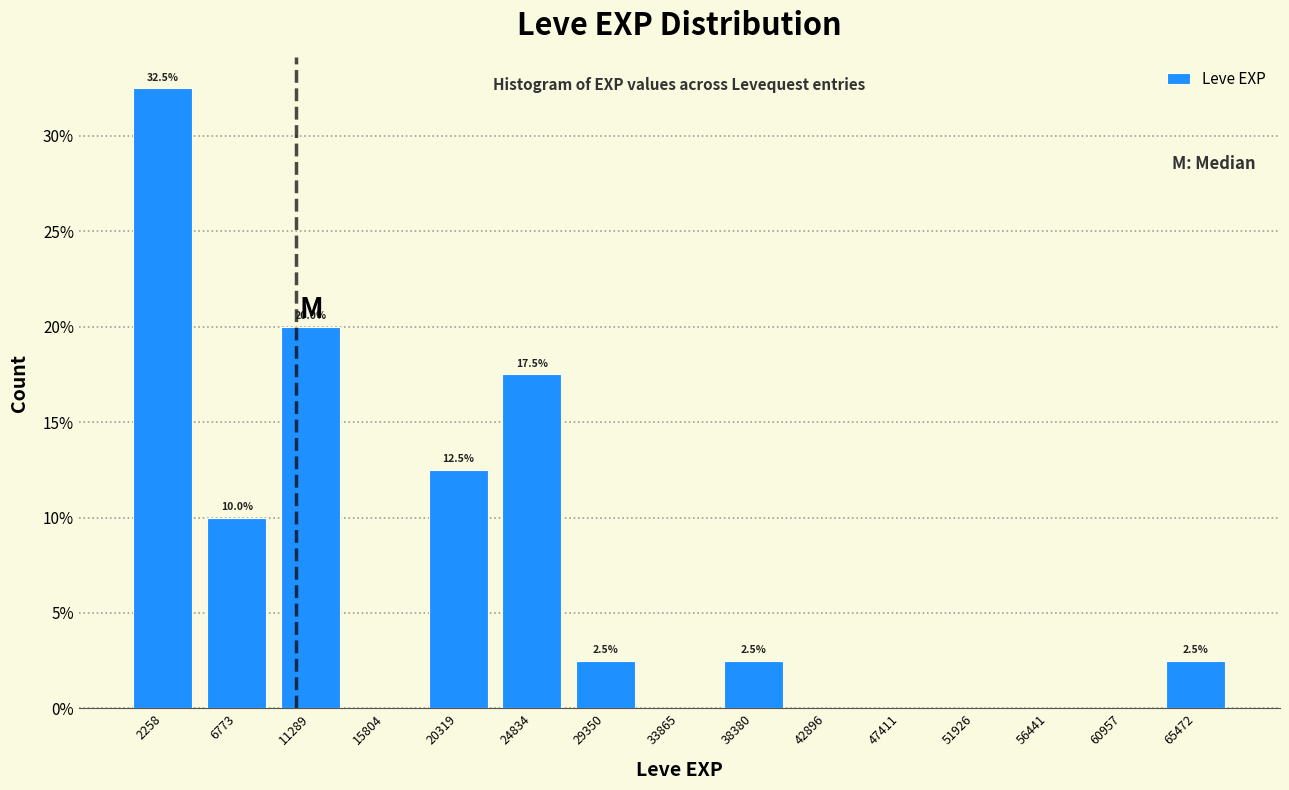

Over which range of the x-axis is the bar tallest?

0 to 4500